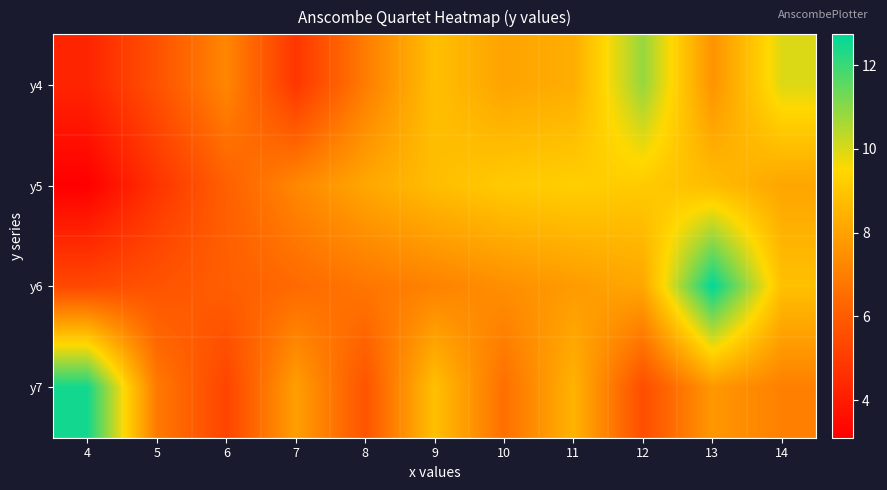

Reading left to right, transcribe all the data shown in this chart.

y4: 4=4.3	5=5.7	6=7.2	7=4.8	8=7.0	9=8.8	10=8.0	11=8.3	12=10.8	13=7.6	14=10.0
y5: 4=3.1	5=4.7	6=6.1	7=7.3	8=8.1	9=8.8	10=9.1	11=9.3	12=9.1	13=8.7	14=8.1
y6: 4=5.4	5=5.7	6=6.1	7=6.4	8=6.8	9=7.1	10=7.5	11=7.8	12=8.2	13=12.7	14=8.8
y7: 4=12.5	5=6.9	6=5.2	7=7.9	8=5.8	9=8.8	10=6.6	11=8.5	12=5.6	13=7.7	14=7.0